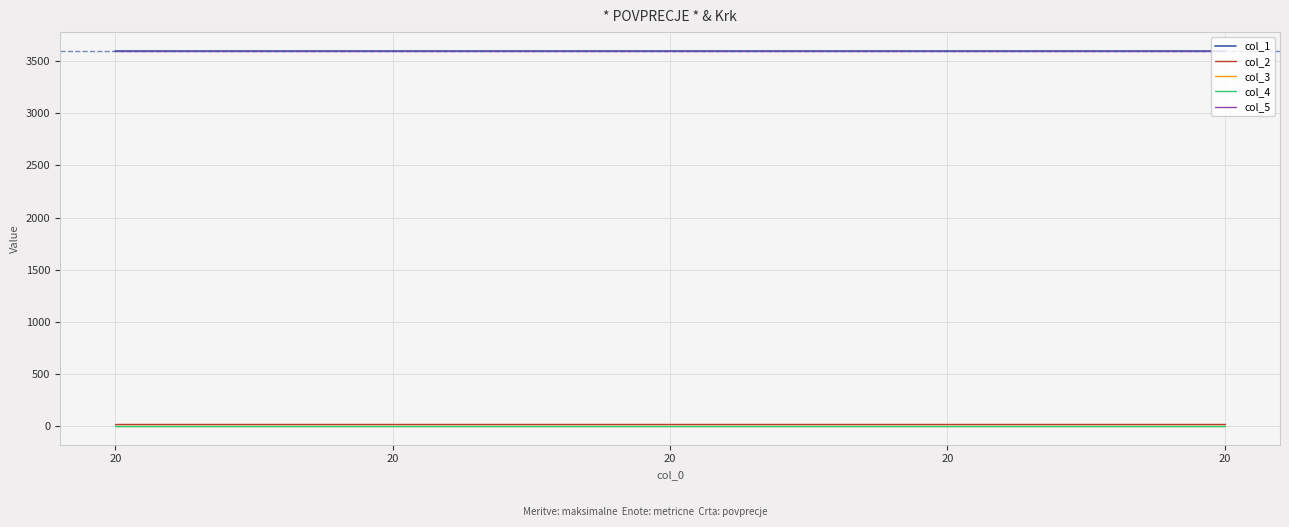

Rank the categories by col_4 value from lowest to highest.

20, 20, 20, 20, 20